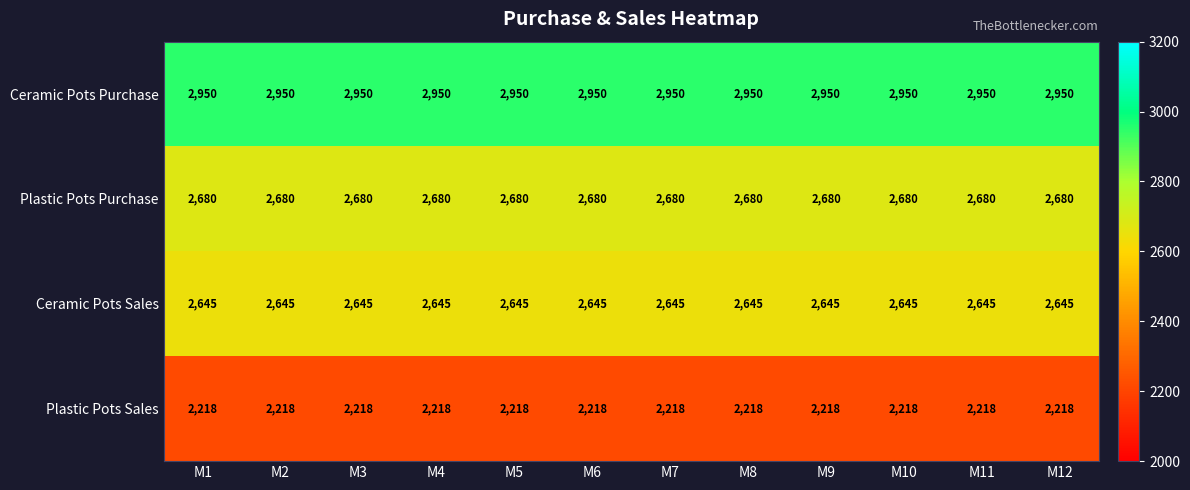

What is the total value across all series at M11?

10493